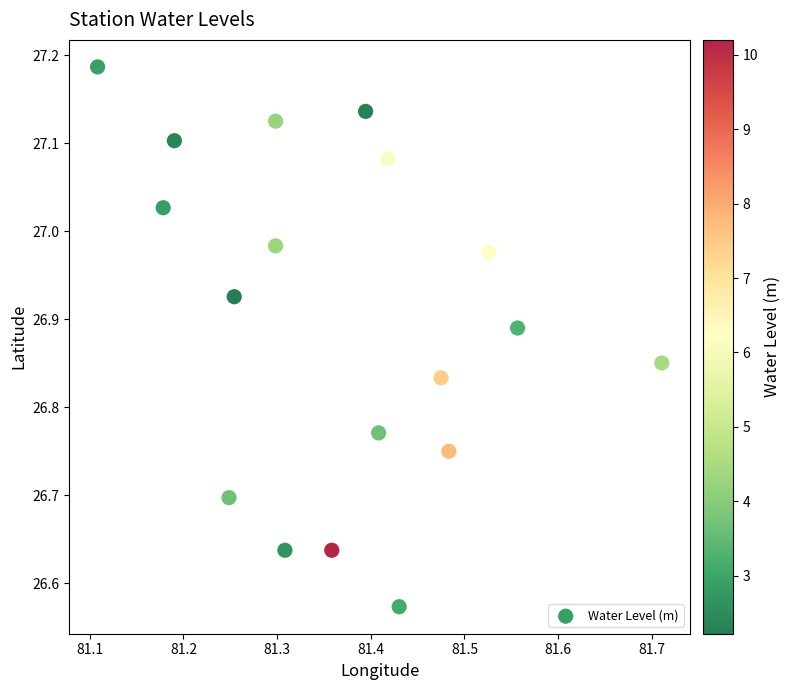

What is the range of Y values (max minus min)?

0.6